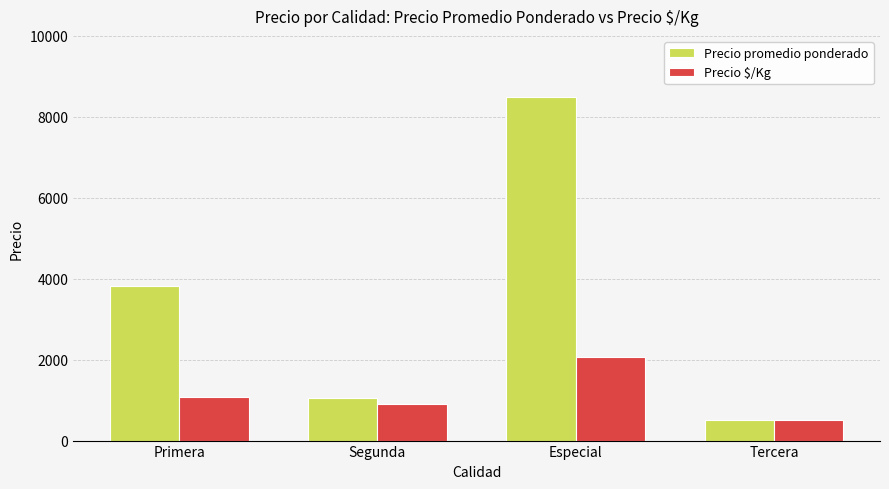

Does the chart contain any negative values?

No